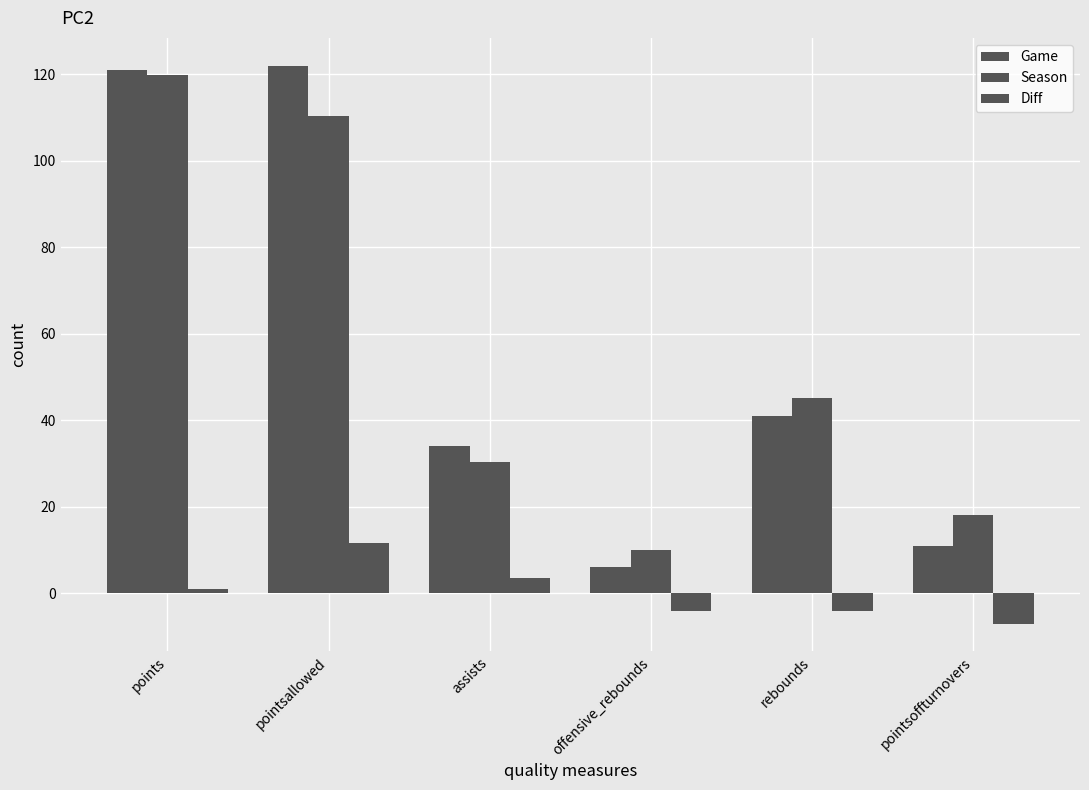

What is the difference between the highest and lowest values at assists?

30.4